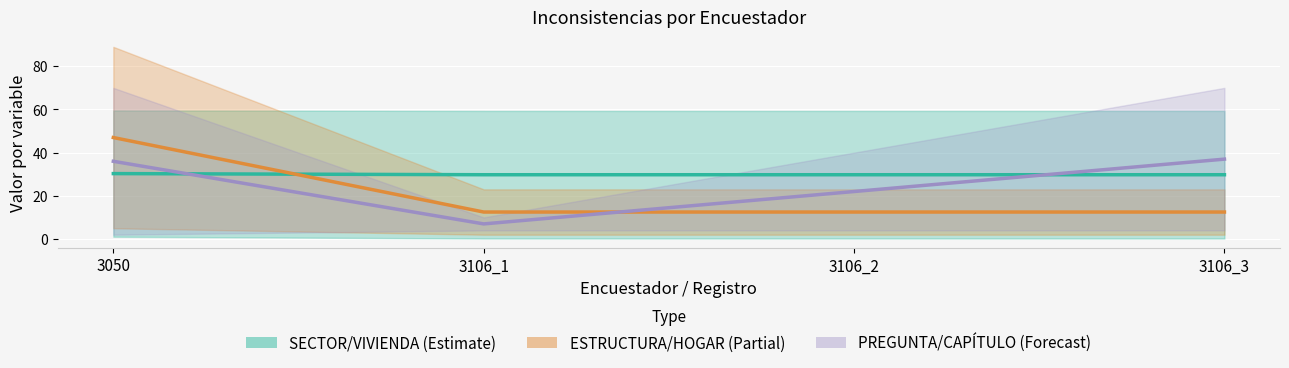

The ESTRUCTURA/HOGAR (Partial) series shows 47.0 at 3050. True or false?

True